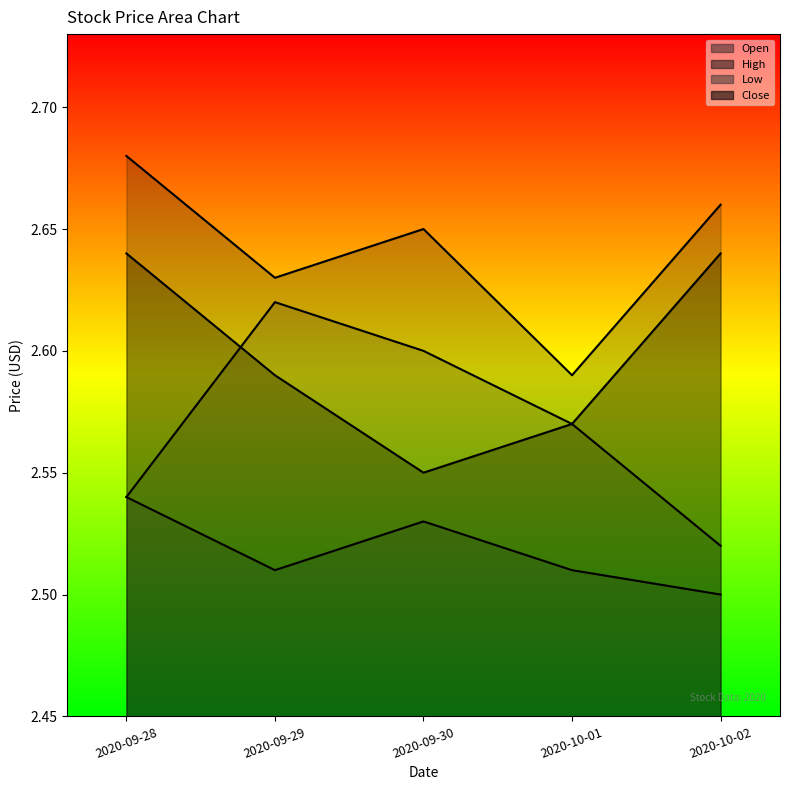

Between 2020-09-28 and 2020-09-30, which series saw the biggest shift?

Close